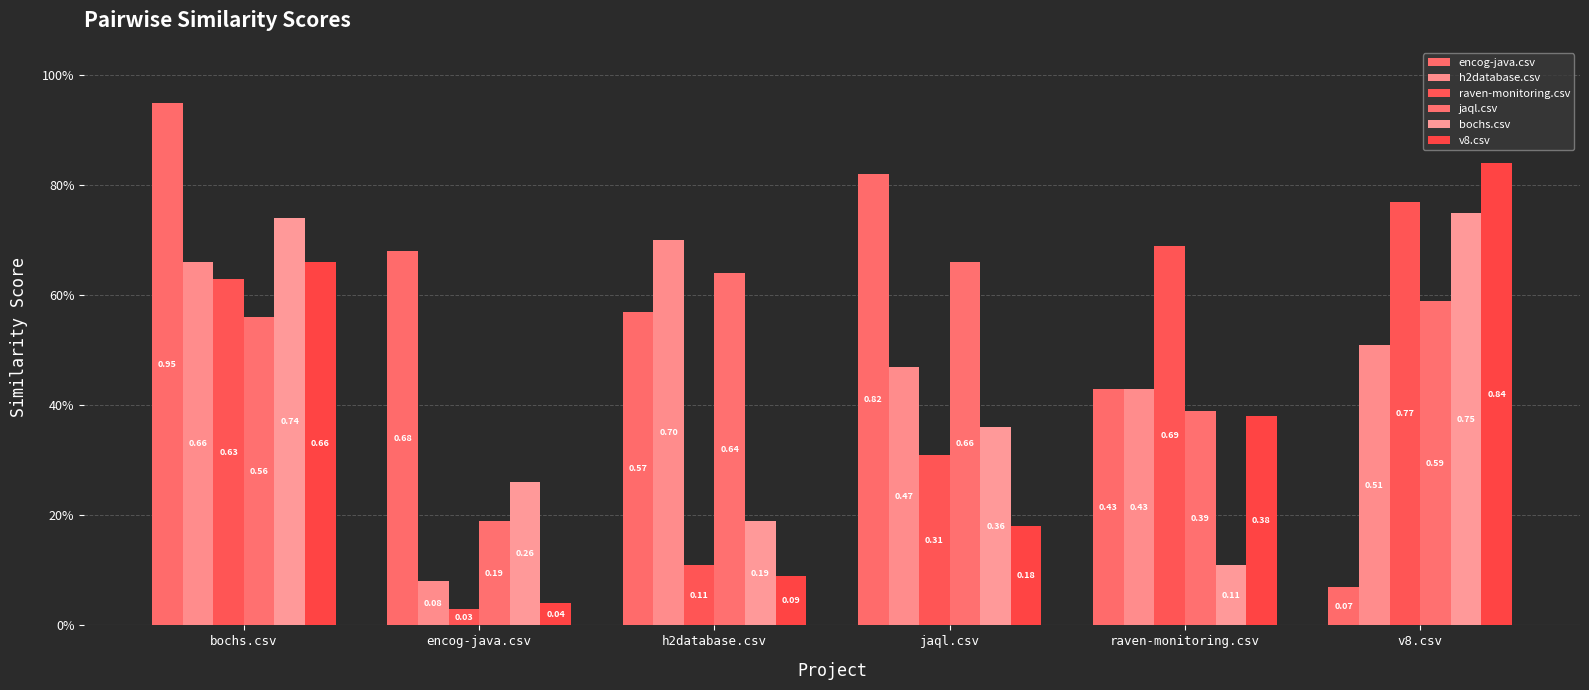

What is the difference between the bochs.csv values at v8.csv and encog-java.csv?

0.5